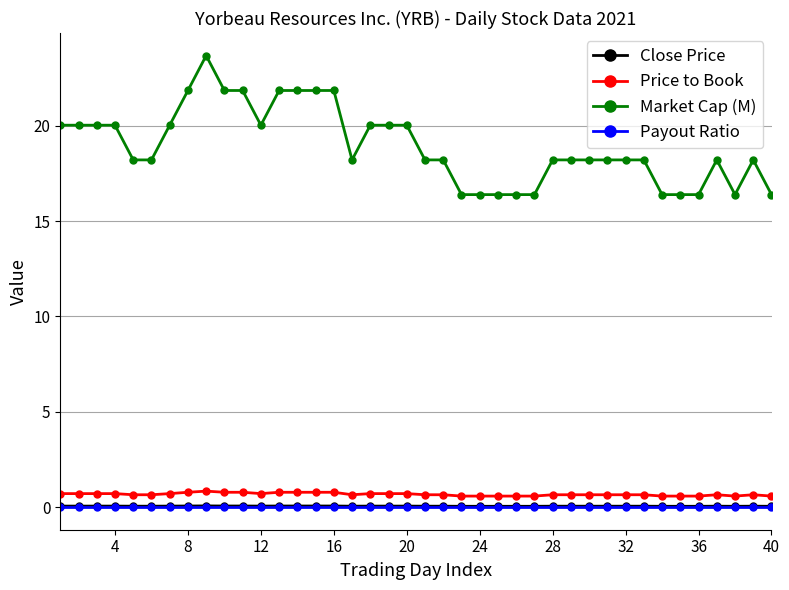

What are all the series names shown in the legend?

Close Price, Price to Book, Market Cap (M), Payout Ratio